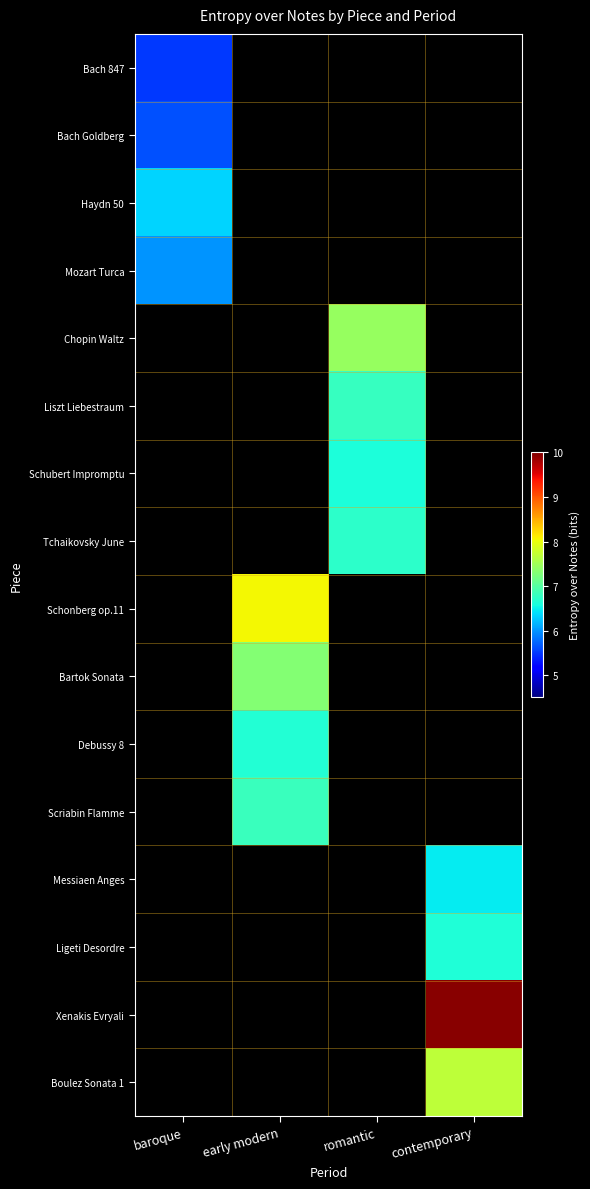

Which label corresponds to the smallest value in the chart?

baroque